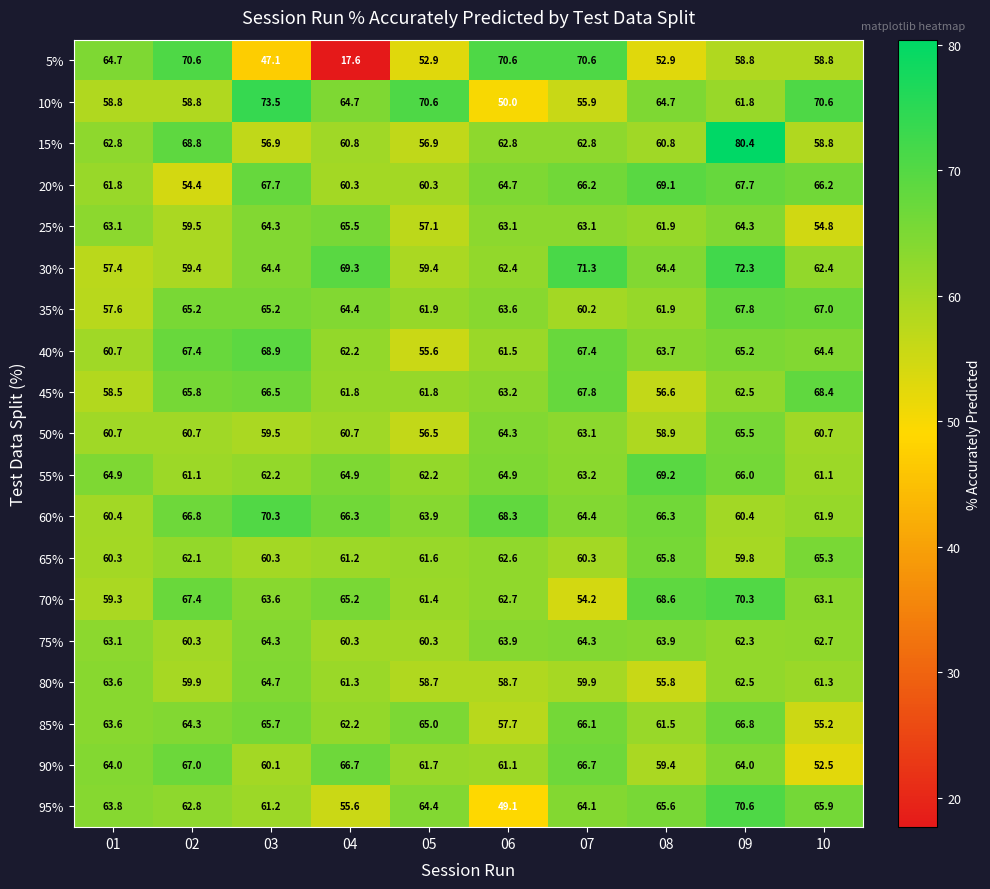

Is it true that 55% equals 62.2 at 03?

True